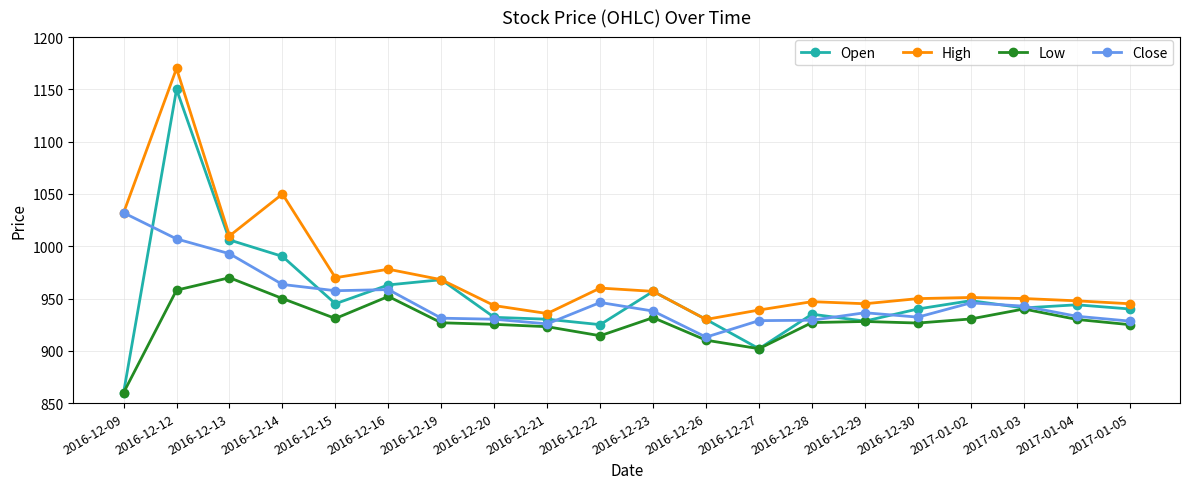

True or false: Low and High cross at least once.

False